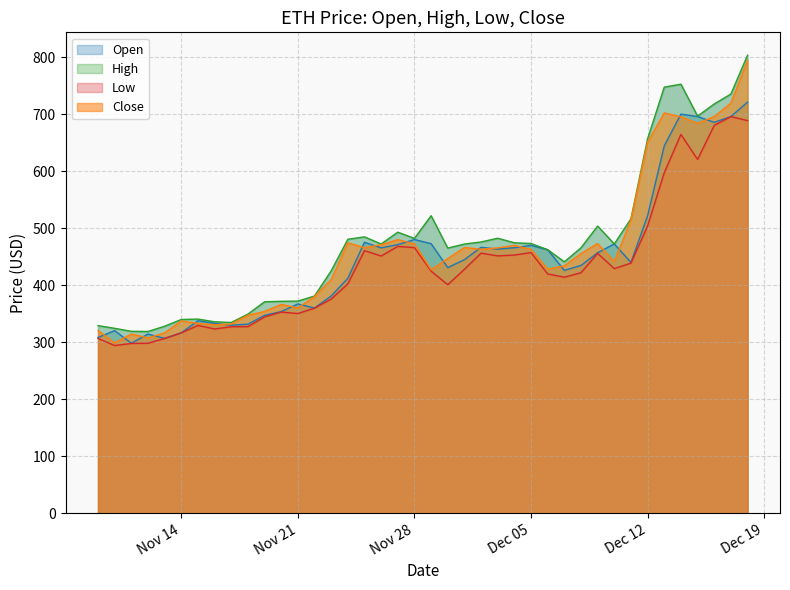

In Open, how many points are higher than both neighbors (excluding endpoints)?

10